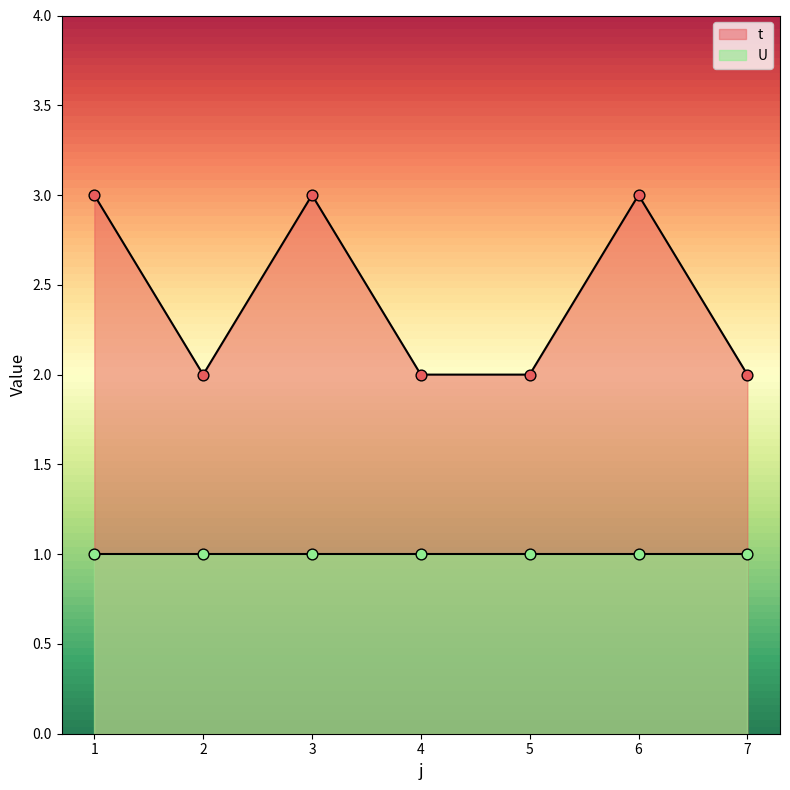

Between 6 and 1, which is larger?

6